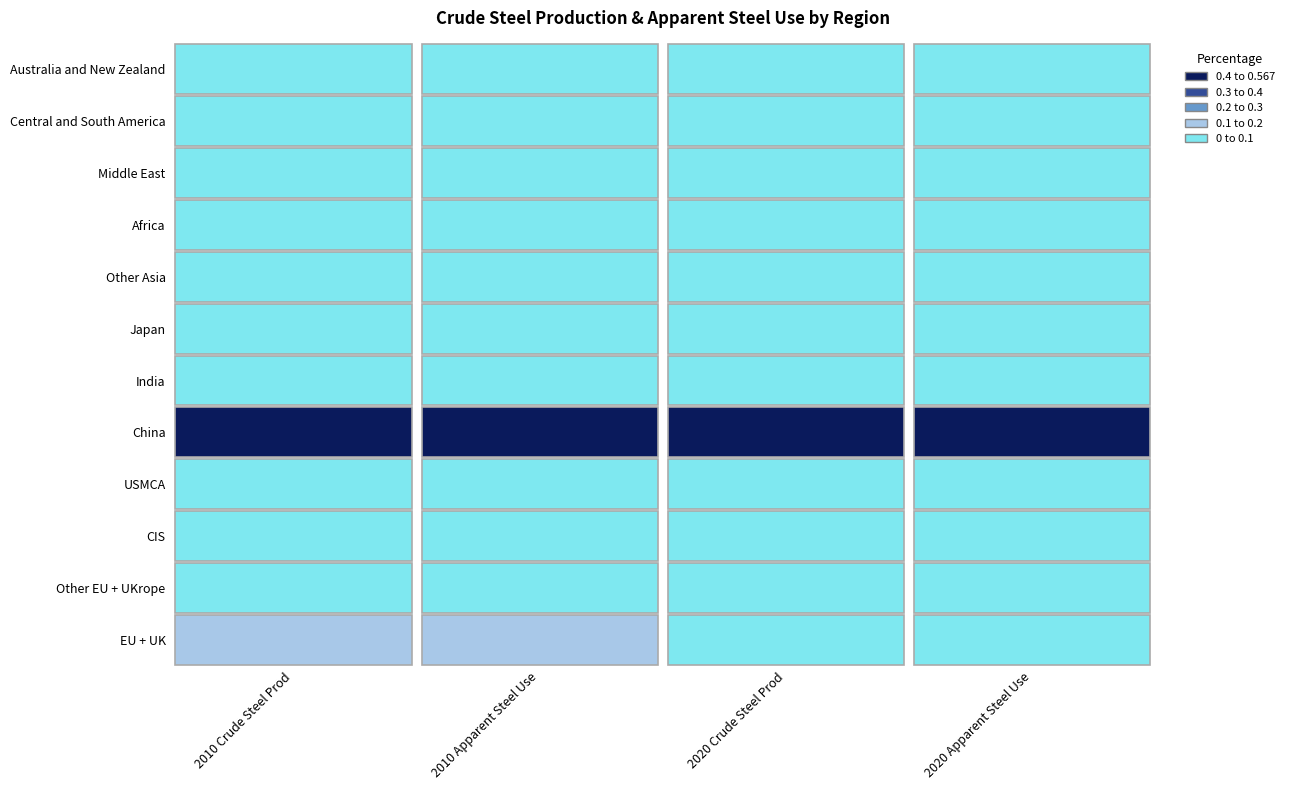

Reading right to left, extract all data points from this chart.

EU + UK: 3=0.1	2=0.1	1=0.1	0=0.1
Other EU + UKrope: 3=0.0	2=0.0	1=0.0	0=0.0
CIS: 3=0.0	2=0.1	1=0.0	0=0.1
USMCA: 3=0.1	2=0.1	1=0.1	0=0.1
China: 3=0.6	2=0.6	1=0.4	0=0.4
India: 3=0.1	2=0.1	1=0.0	0=0.0
Japan: 3=0.0	2=0.0	1=0.0	0=0.1
Other Asia: 3=0.1	2=0.1	1=0.1	0=0.1
Africa: 3=0.0	2=0.0	1=0.0	0=0.0
Middle East: 3=0.0	2=0.0	1=0.0	0=0.0
Central and South America: 3=0.0	2=0.0	1=0.0	0=0.0
Australia and New Zealand: 3=0.0	2=0.0	1=0.0	0=0.0